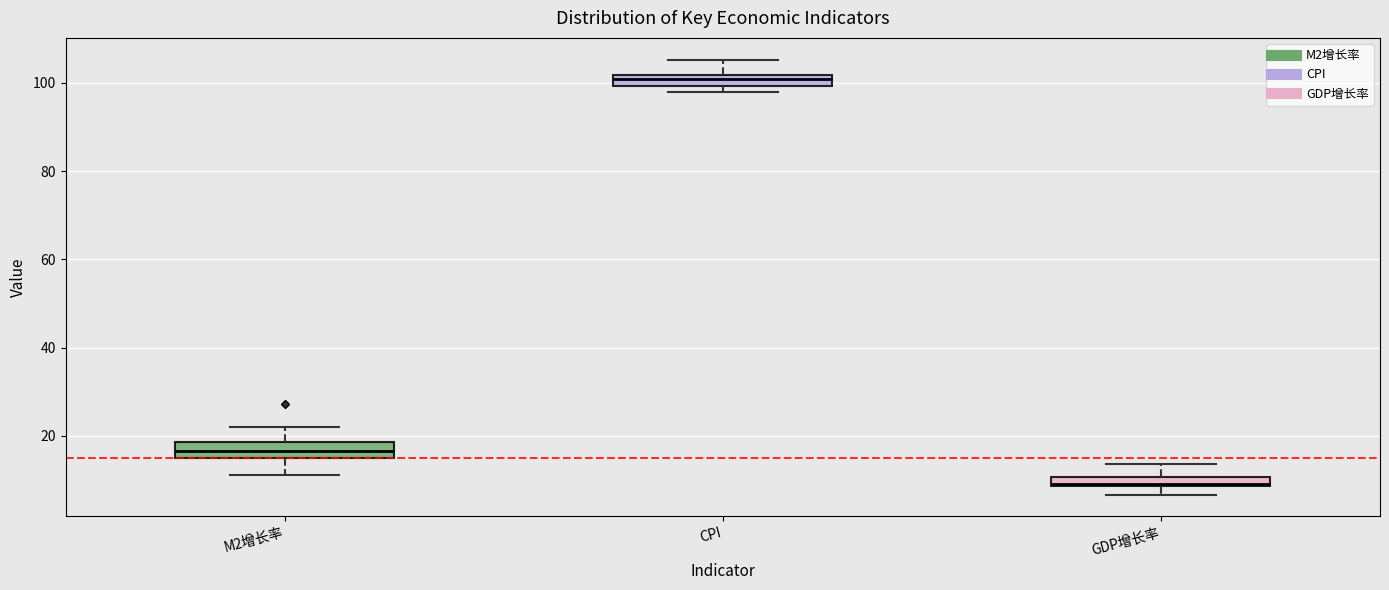

Which box's median line is the lowest?

GDP增长率